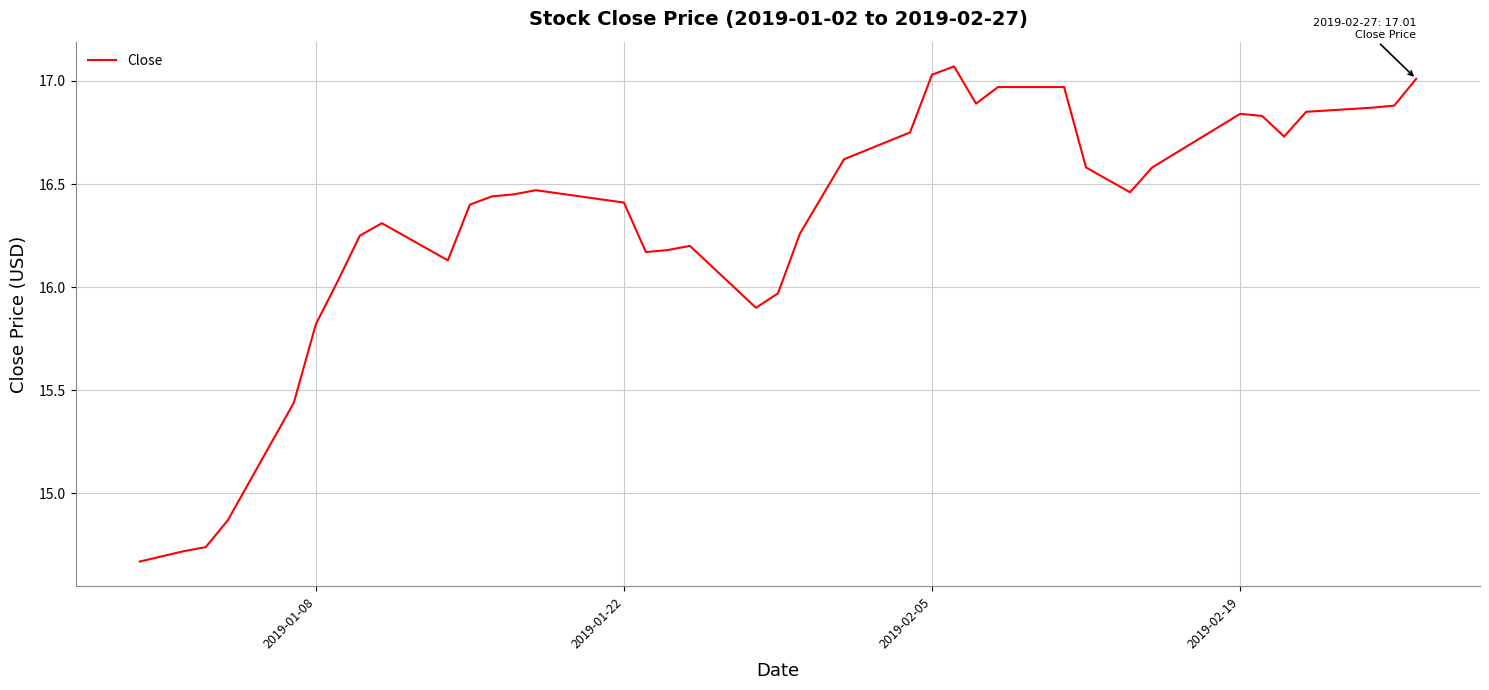

What is the difference between the maximum and minimum values?

2.4